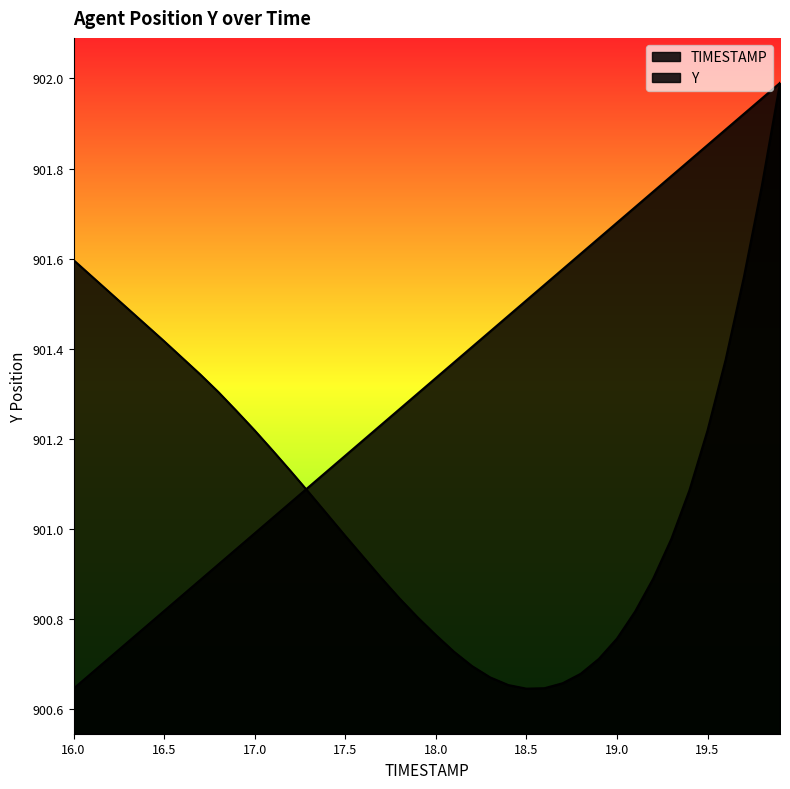

Count the number of data series in this chart.

2